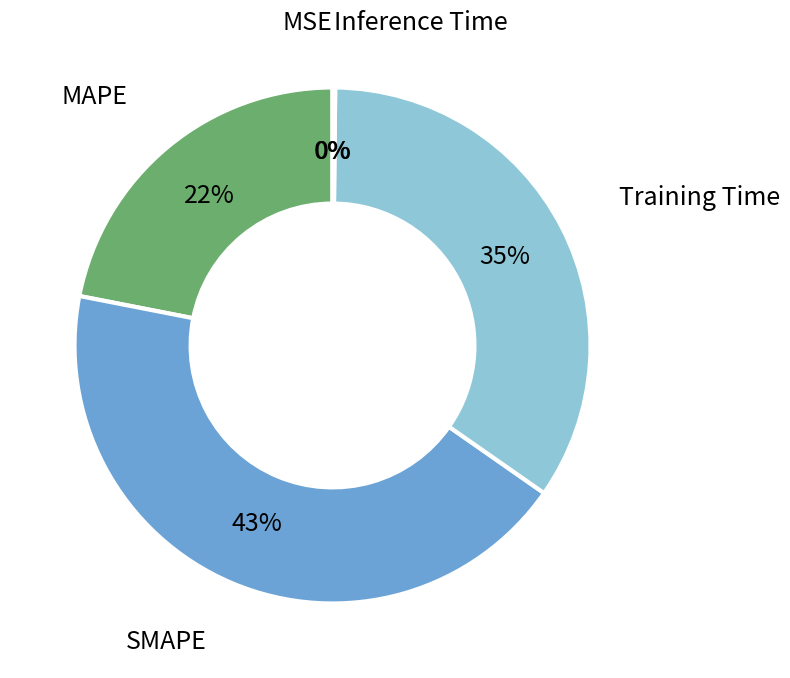

To the nearest percent, what is the difference between the largest and smallest slice percentages?

43%